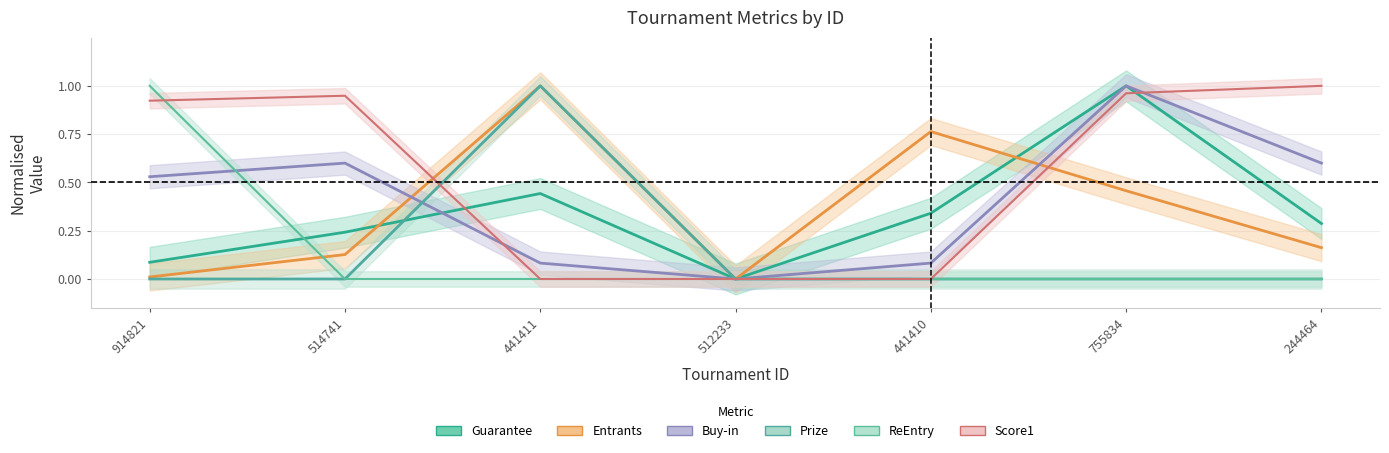

Does the chart have visible grid lines?

Yes